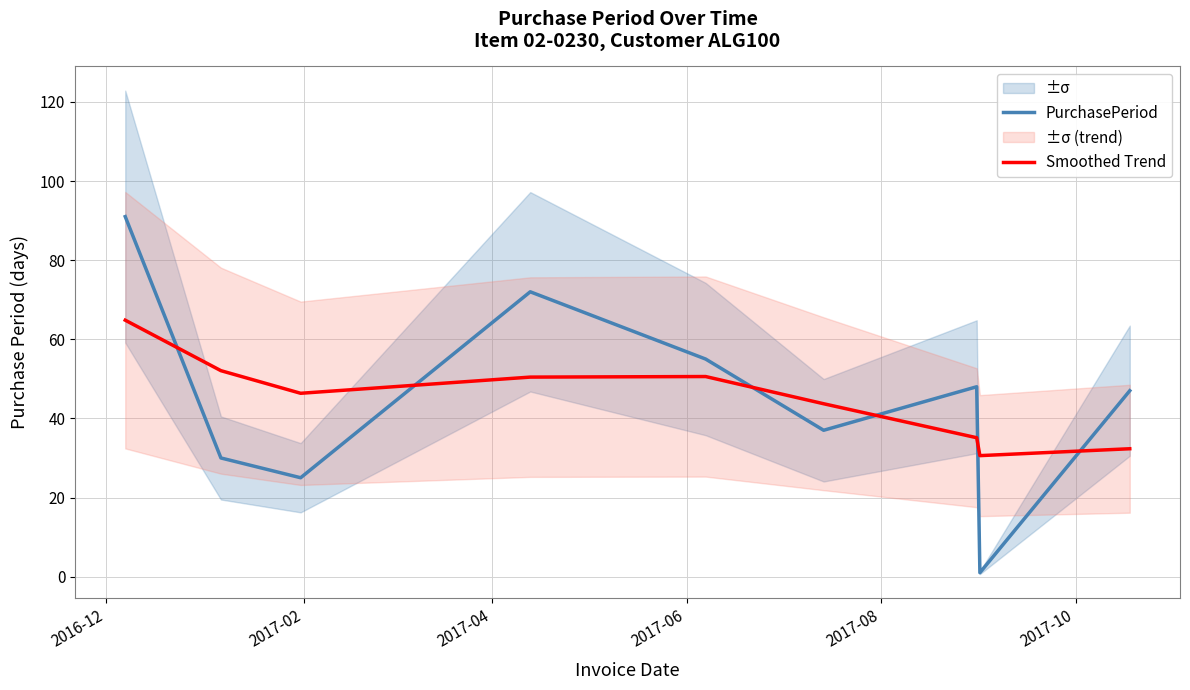

Reading left to right, list all the values displayed in this chart.

PurchasePeriod: 91.0	30.0	25.0	72.0	55.0	37.0	48.0	1.0	47.0
Smoothed Trend: 64.8	52.1	46.3	50.4	50.6	43.7	35.1	30.6	32.3